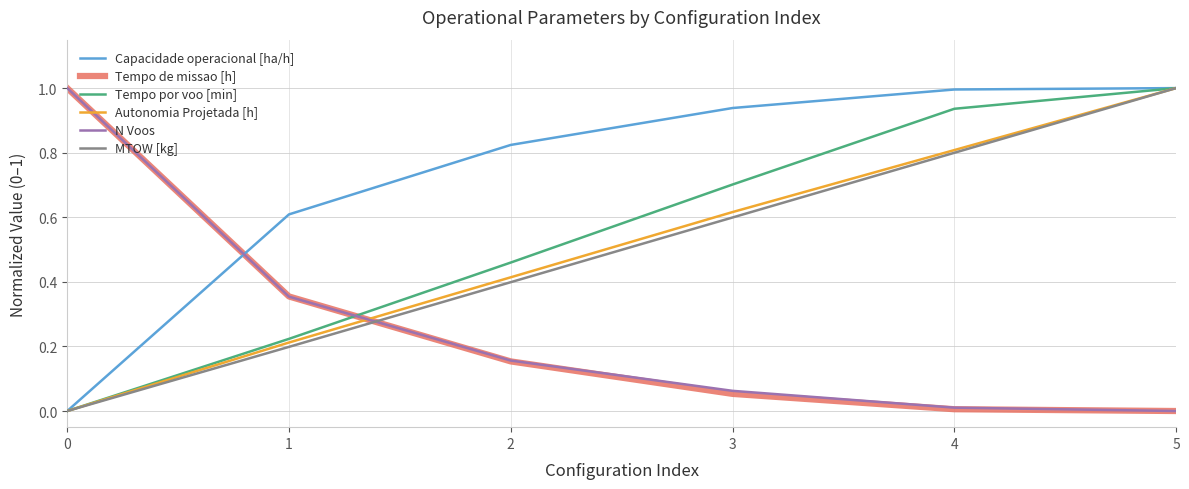

Which series has the largest total across all categories?

Capacidade operacional [ha/h]